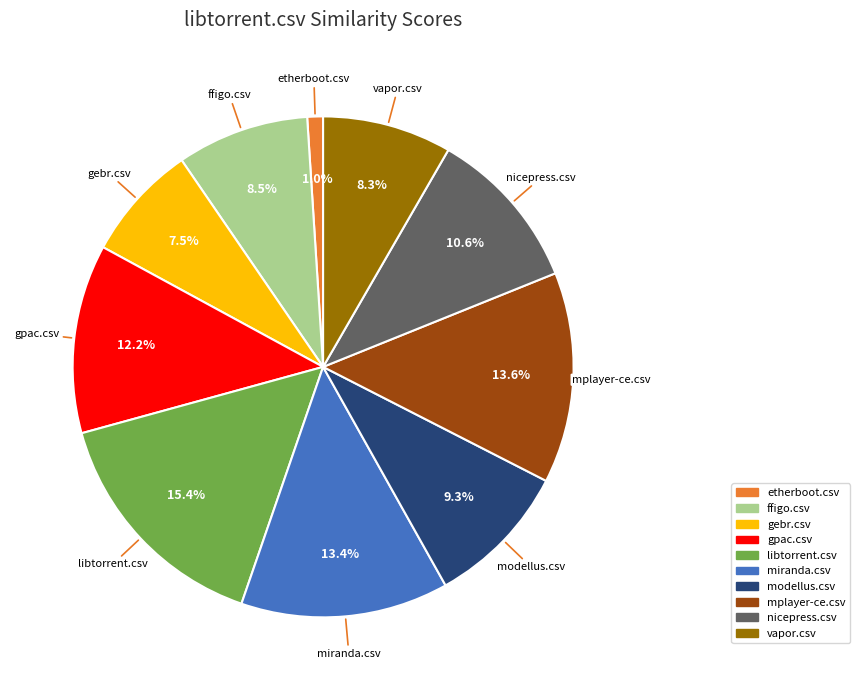

How many segments does this pie chart have?

10